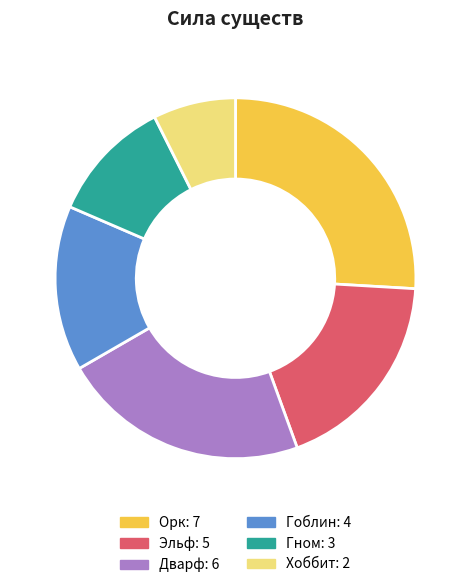

What is the ratio of the value at Гном to the value at Дварф?

0.5